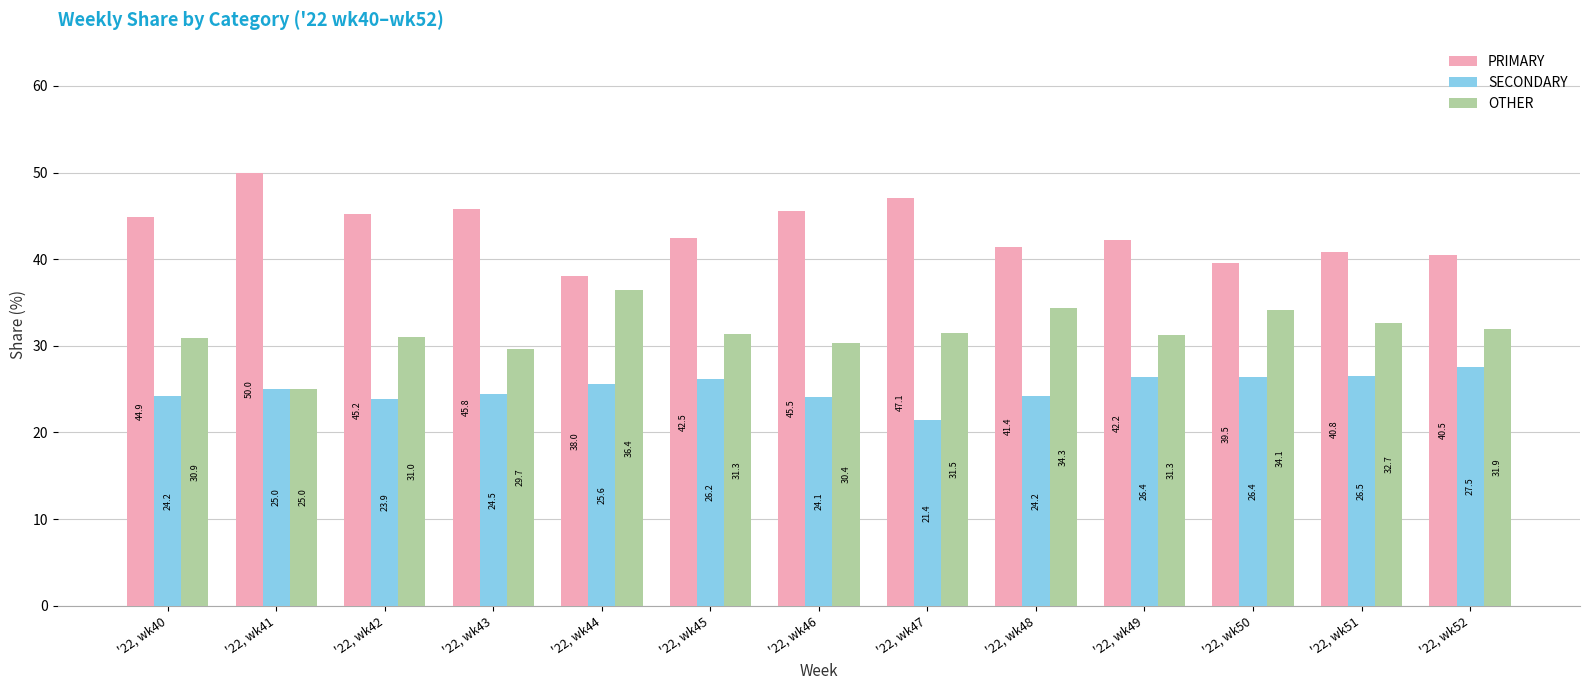

List the labels in order of PRIMARY value, smallest first.

'22, wk44, '22, wk50, '22, wk52, '22, wk51, '22, wk48, '22, wk49, '22, wk45, '22, wk40, '22, wk42, '22, wk46, '22, wk43, '22, wk47, '22, wk41